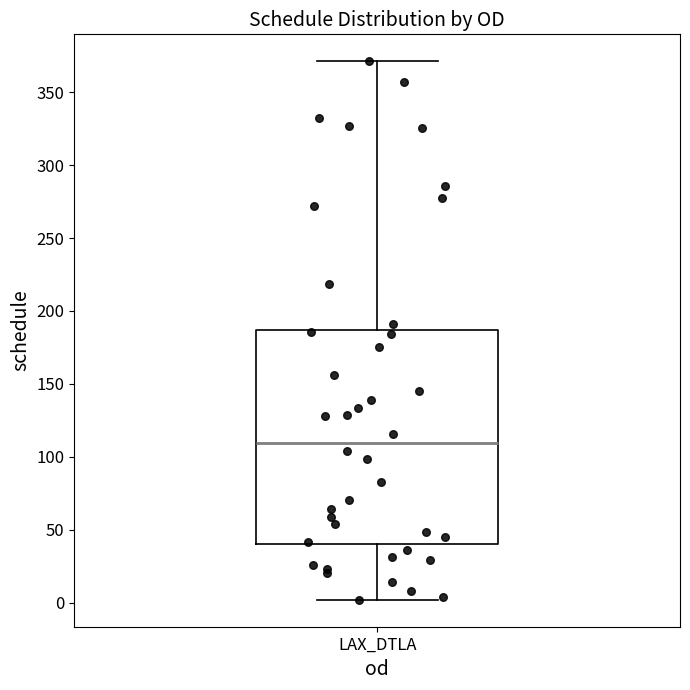

Read this box plot against the y-axis: the position of the median line, the range covered by the box, and the ends of both whiskers. The values are not printed on the chart, so give them approximately, as read against the axis.

median 110, box 40 to 185, whiskers 0 to 370